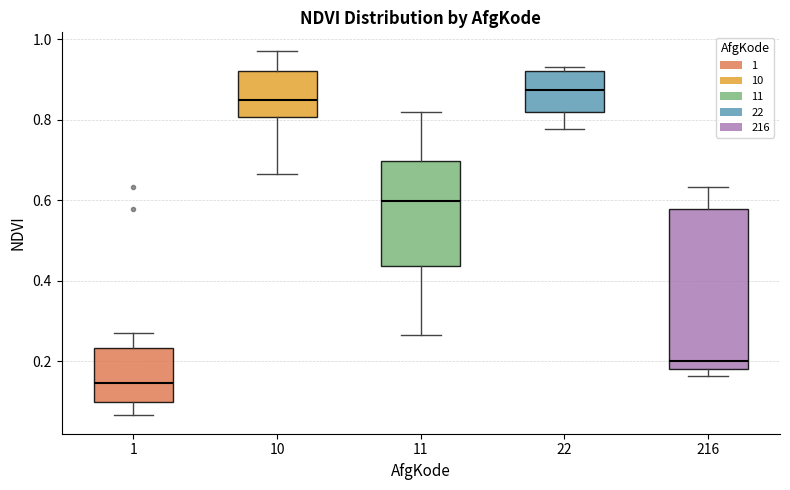

Reading left to right, read every box against the y-axis: the position of its median line, the range the box covers, and the ends of its whiskers. The values are not printed on the chart, so give them approximately, as read against the axis.

1: median 0.14, box 0.10 to 0.24, whiskers 0.06 to 0.26
10: median 0.84, box 0.80 to 0.92, whiskers 0.66 to 0.98
11: median 0.60, box 0.44 to 0.70, whiskers 0.26 to 0.82
22: median 0.88, box 0.82 to 0.92, whiskers 0.78 to 0.94
216: median 0.20, box 0.18 to 0.58, whiskers 0.16 to 0.64